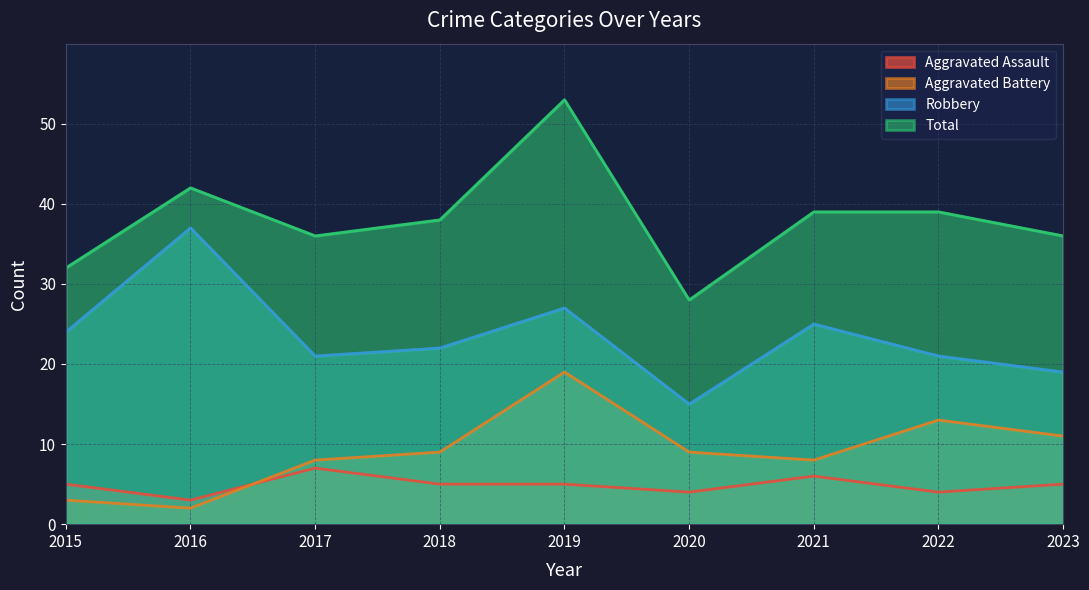

How many lines are shown in the chart?

4